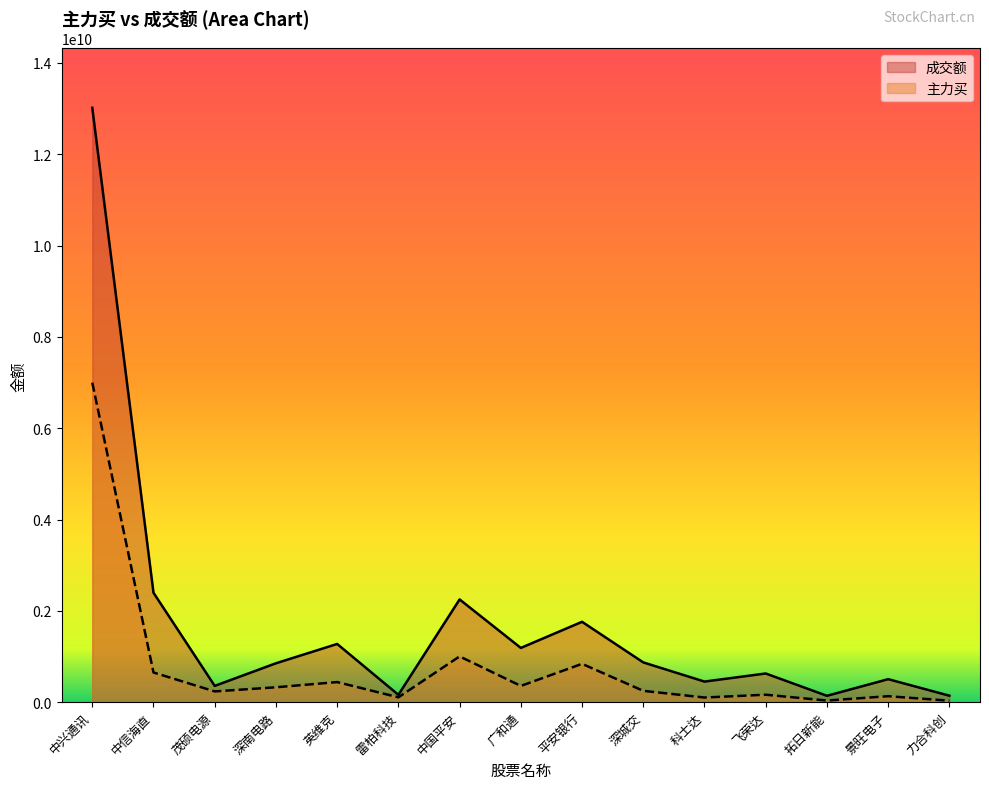

What is the maximum value shown in the chart?

13016279761